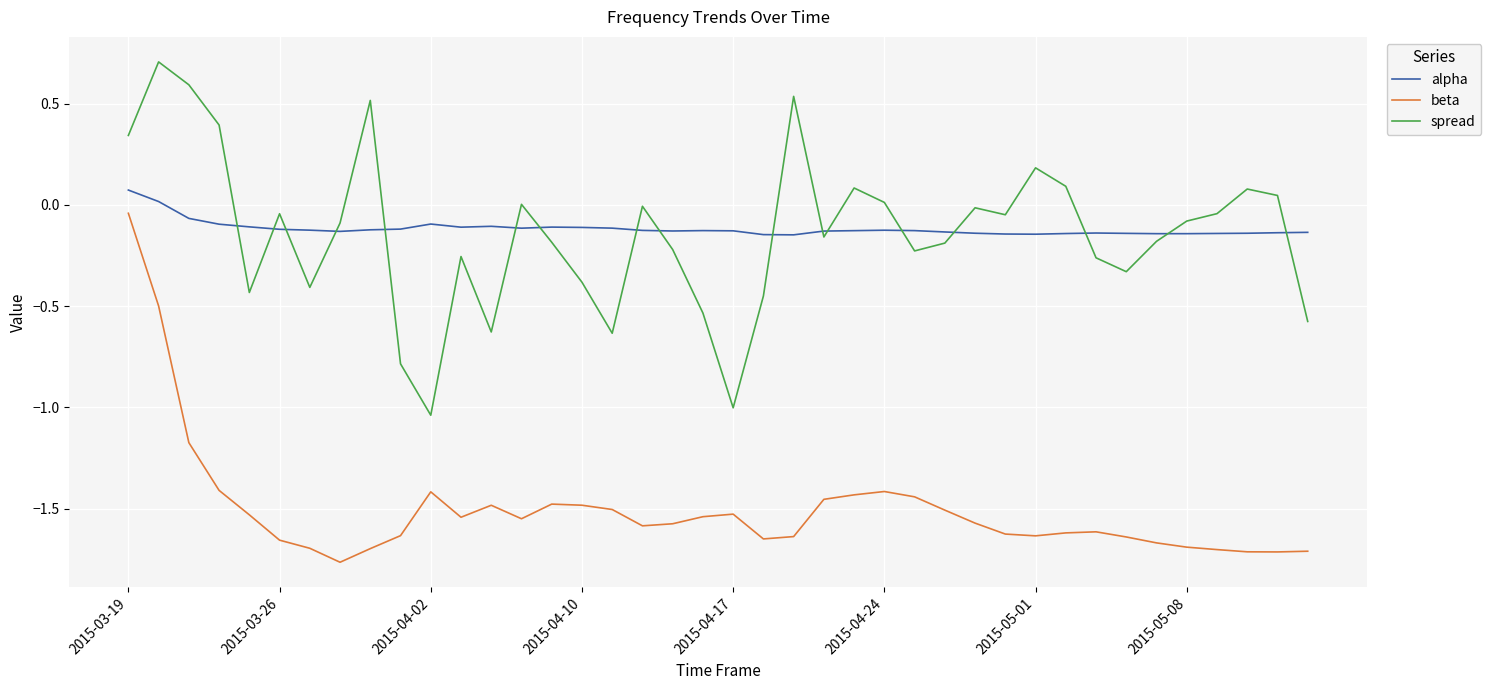

True or false: beta and alpha cross at least once.

False